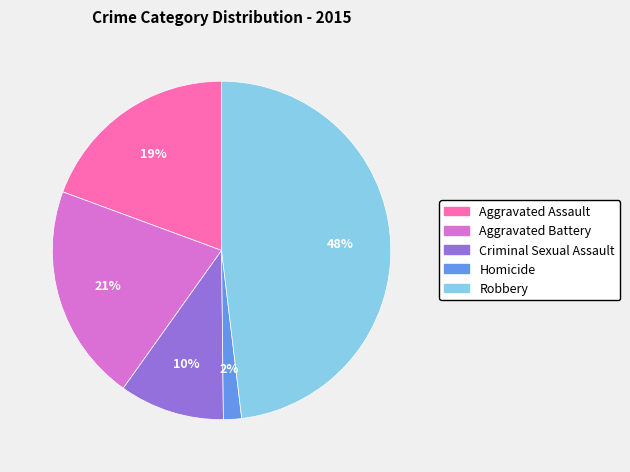

Count the number of slices in the pie.

5